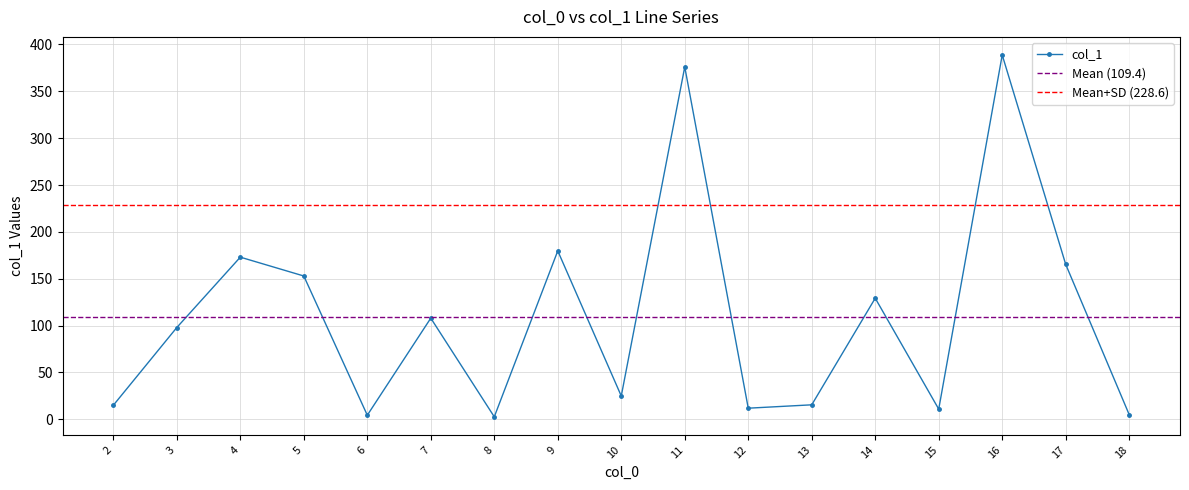

The col_1 series shows 165.3 at 17. True or false?

True